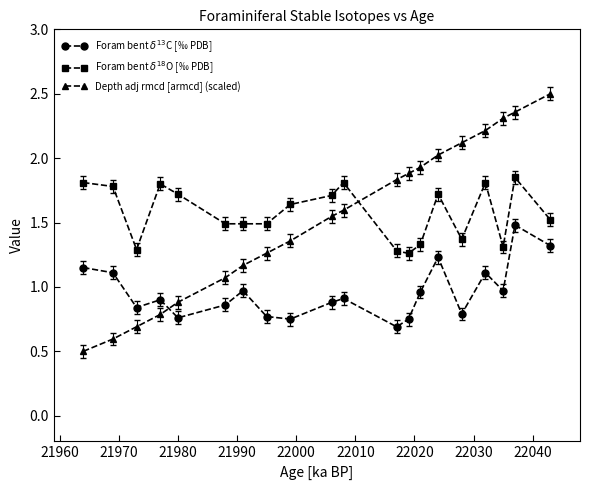

How many lines are shown in the chart?

3